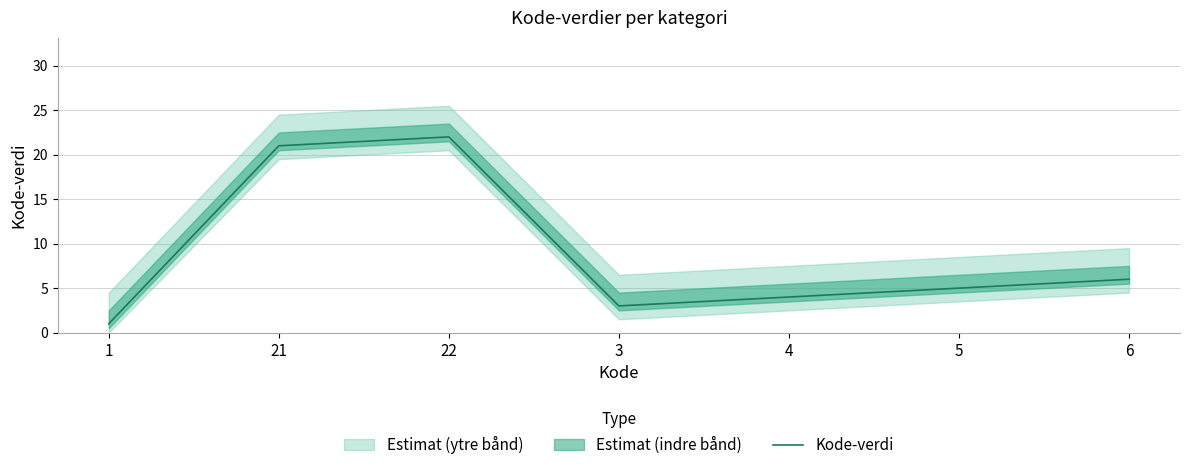

At which label is the value closest to 11?

6